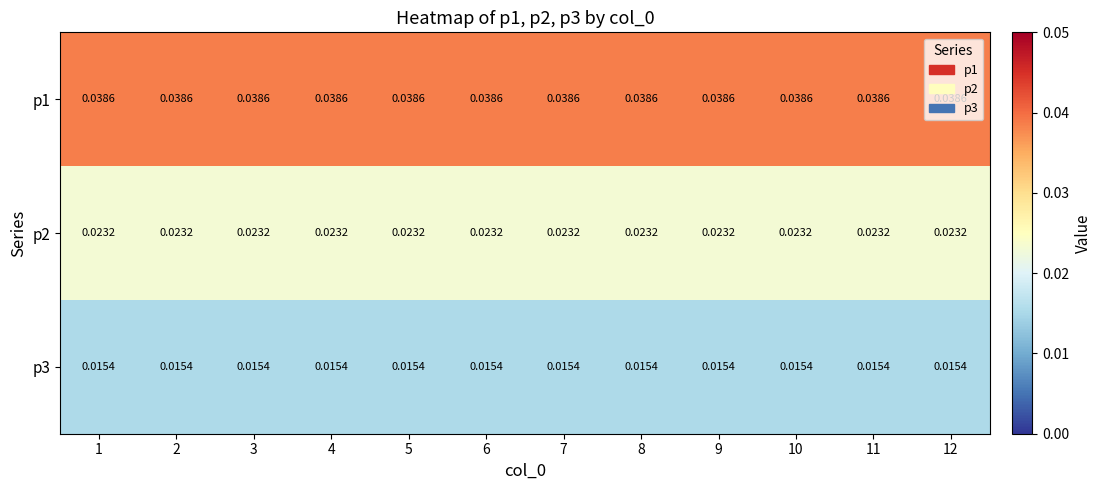

Is the value of p1 at 3 greater than the value of p2 at 7?

Yes